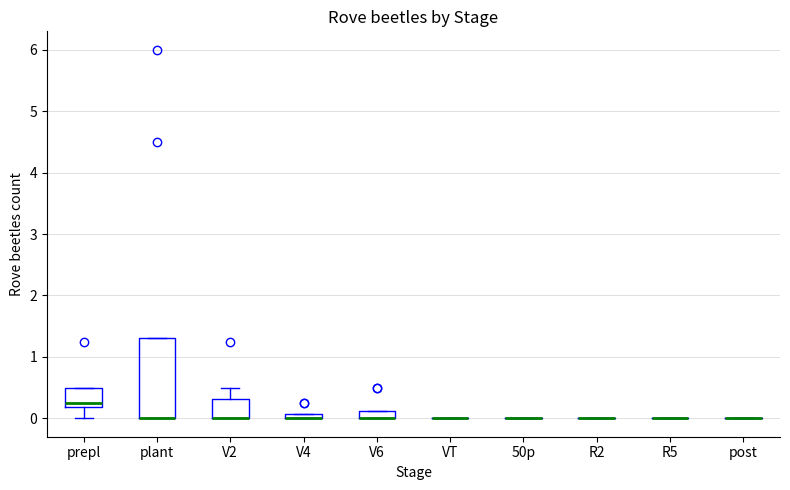

Which box is the tallest, from its lower edge to its upper edge?

plant